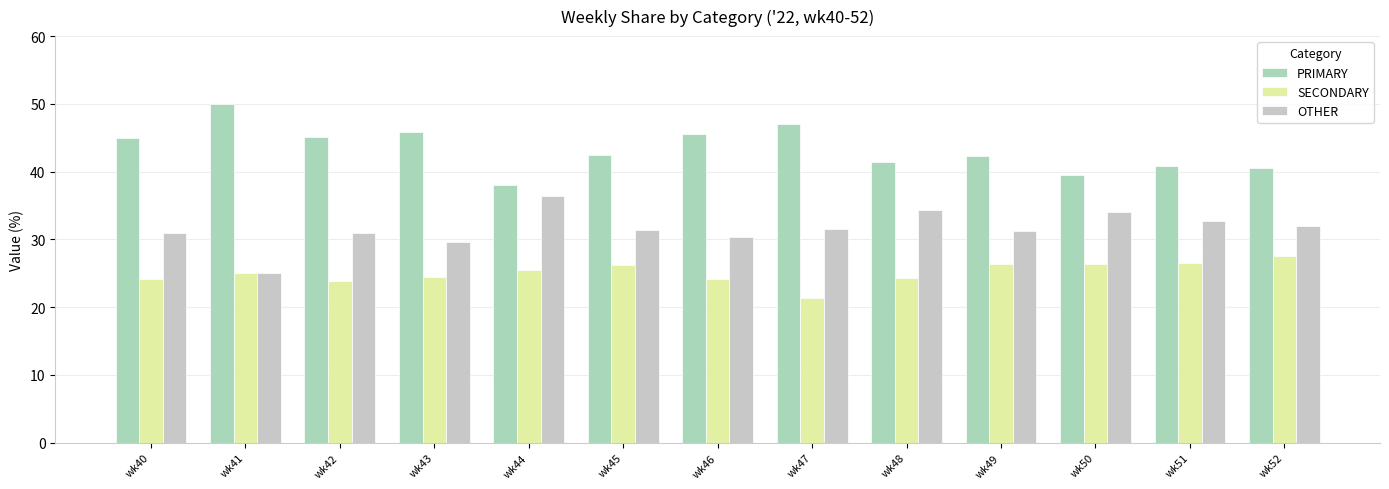

What is the average value of the SECONDARY series?

25.1